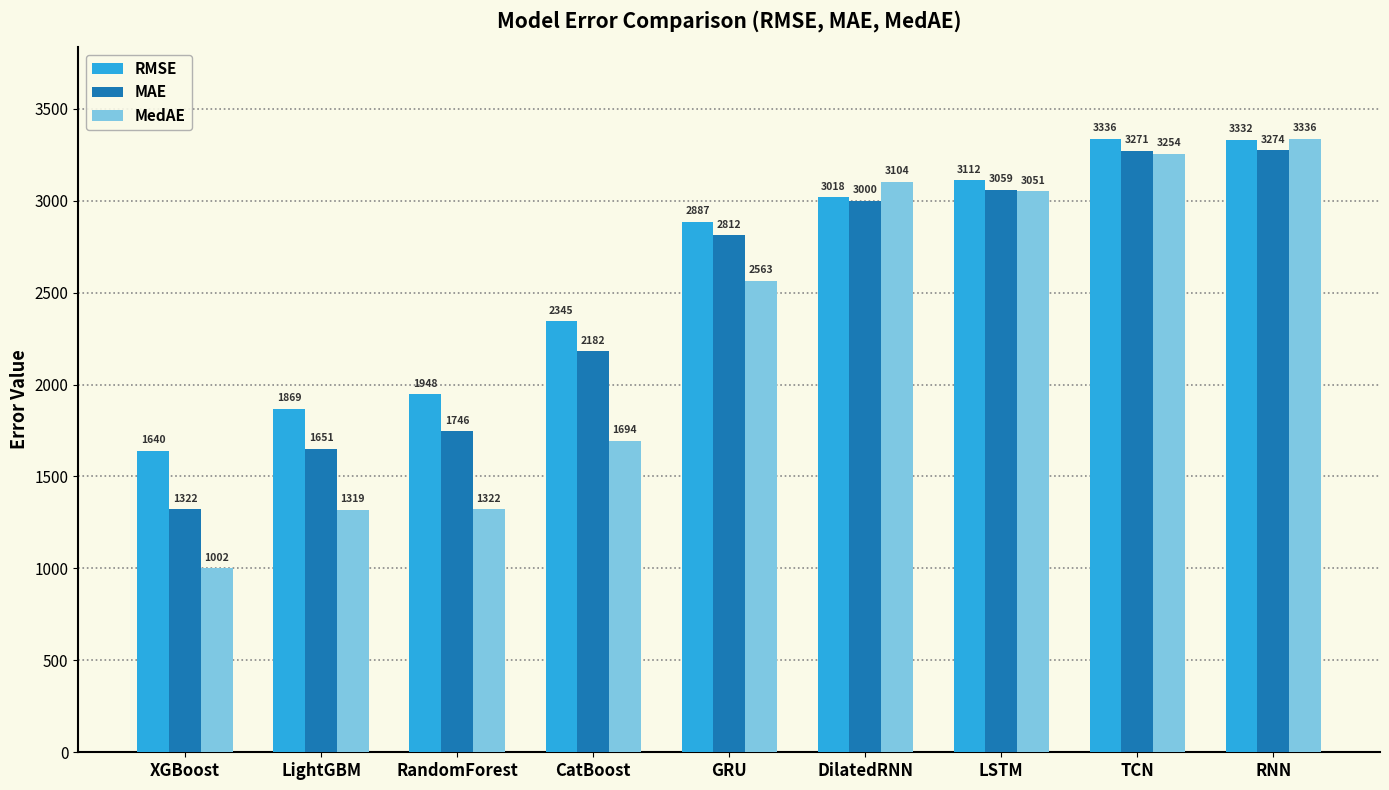

At LightGBM, list the series in order from smallest to largest.

MedAE, MAE, RMSE